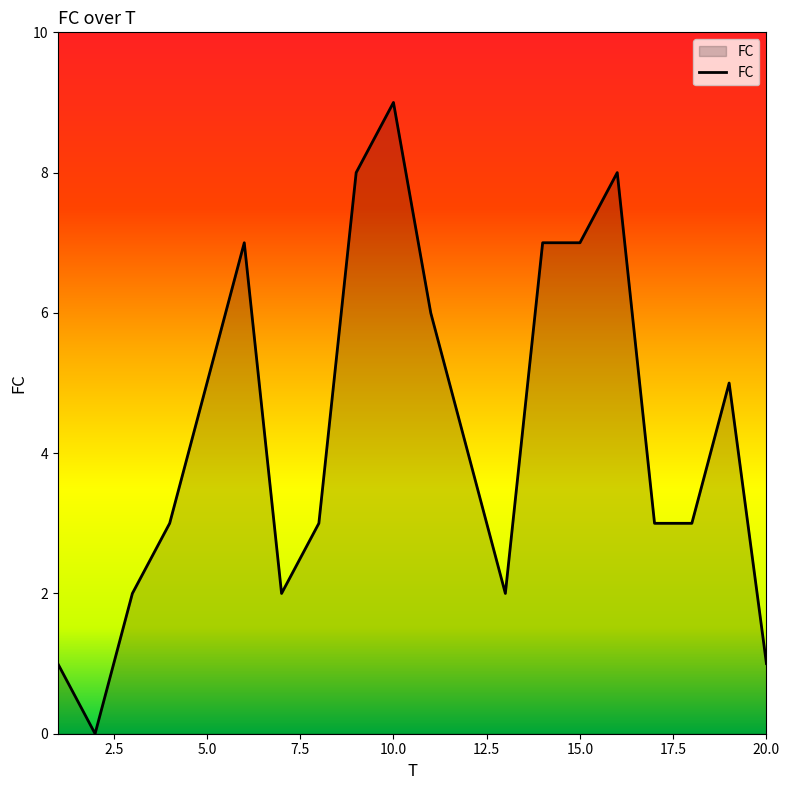

Reading left to right, list all the values displayed in this chart.

1	0	2	3	5	7	2	3	8	9	6	4	2	7	7	8	3	3	5	1